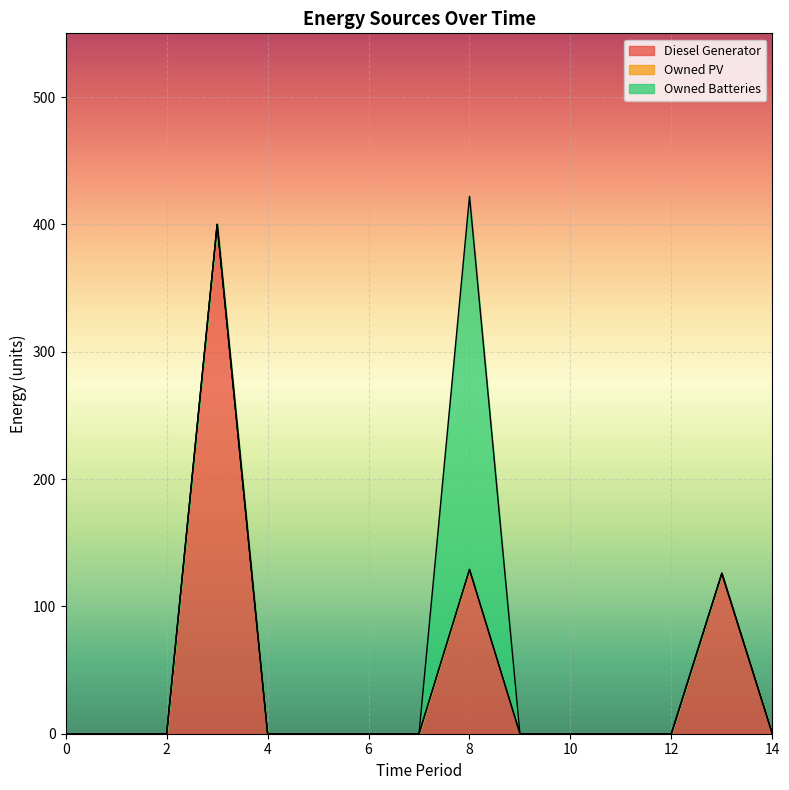

Reading left to right, what are all the values shown in this chart?

Diesel Generator: 0	0	0	400	0	0	0	0	129	0	0	0	0	126	0
Owned PV: 0	0	0	0	0	0	0	0	0	0	0	0	0	0	0
Owned Batteries: 0	0	0	0	0	0	0	0	293	0	0	0	0	0	0